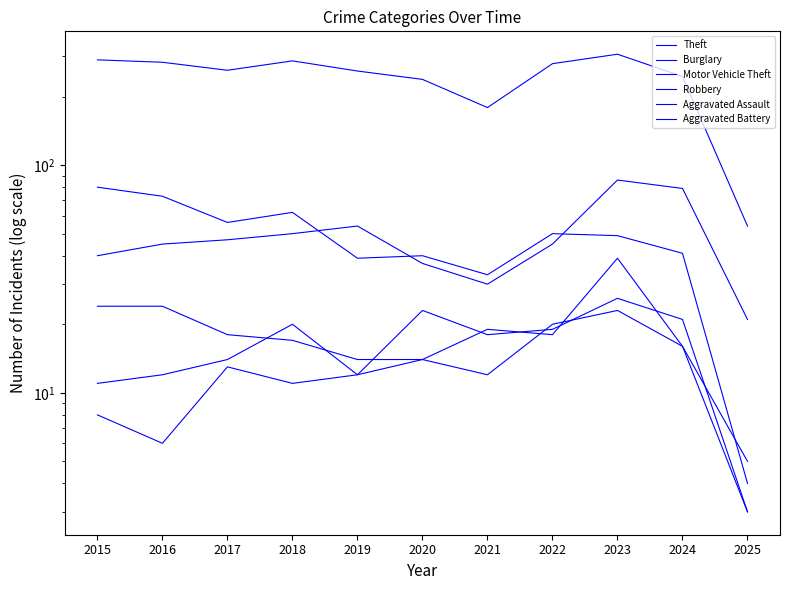

What is the sum of the Aggravated Battery values at 2024 and 2022?

36